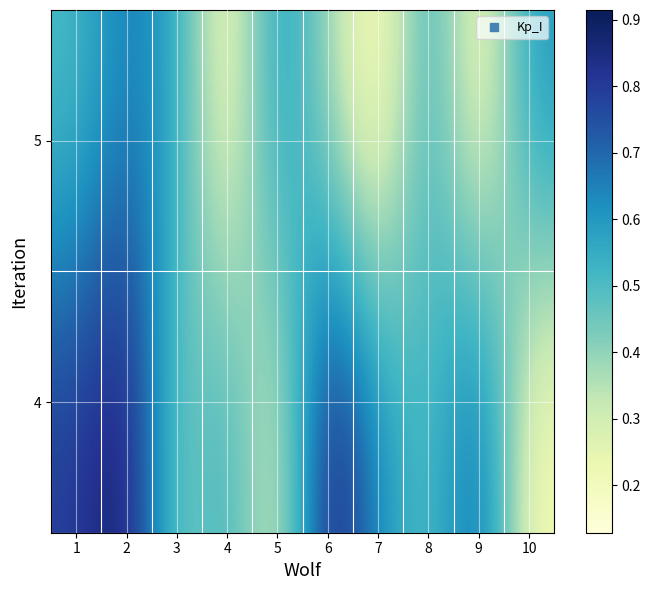

Reading right to left, list all the values displayed in this chart.

4: 10=0.2	9=0.7	8=0.5	7=0.6	6=0.9	5=0.2	4=0.6	3=0.4	2=0.9	1=0.8
5: 10=0.6	9=0.2	8=0.6	7=0.1	6=0.4	5=0.6	4=0.2	3=0.6	2=0.7	1=0.5